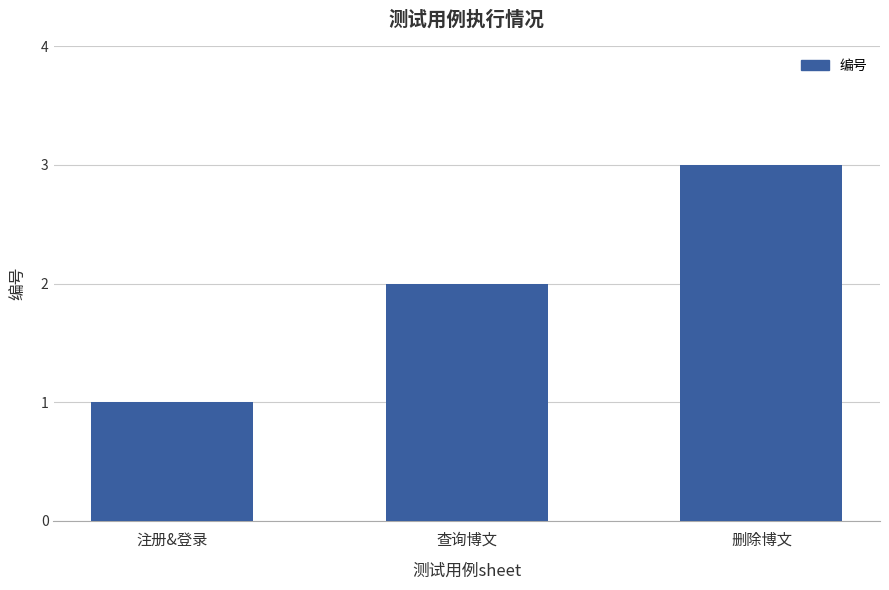

Rank the categories by value from lowest to highest.

注册&登录, 查询博文, 删除博文